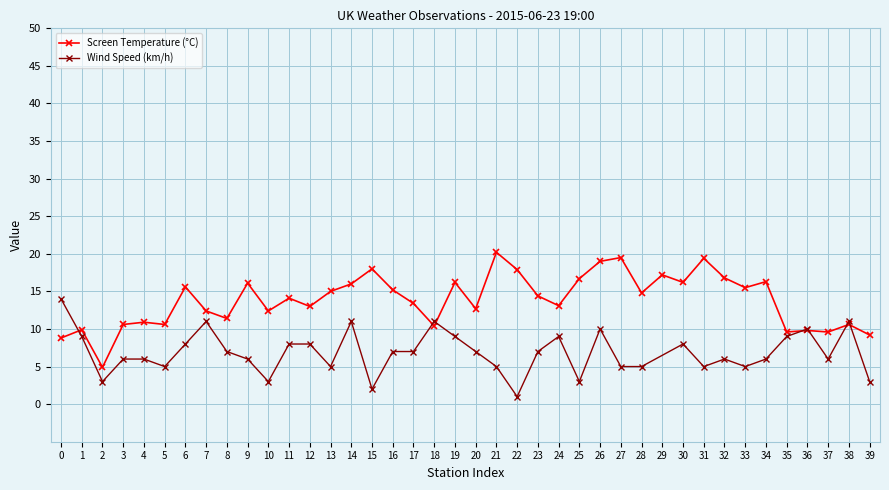

What is the value of the Screen Temperature (°C) point at the 6th from the left?

10.6